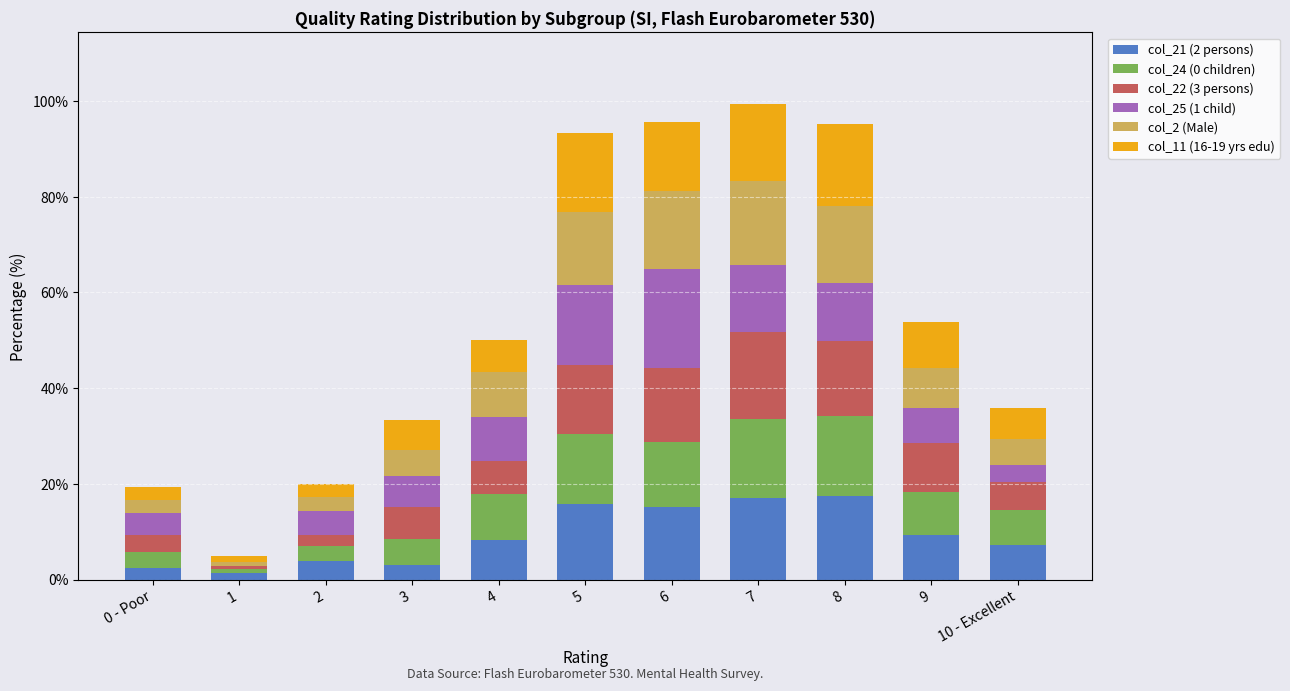

What is the total value across all series at 4?

50.0